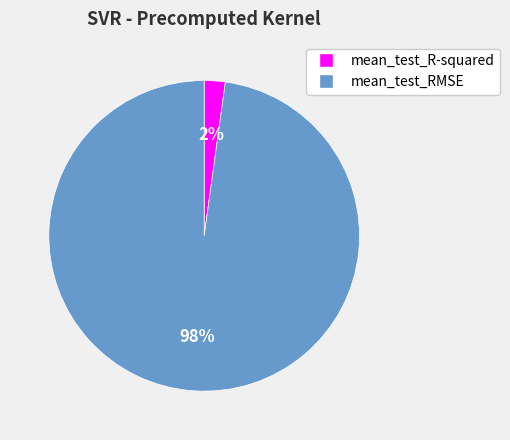

Which has a higher value, mean_test_RMSE or mean_test_R-squared?

mean_test_RMSE